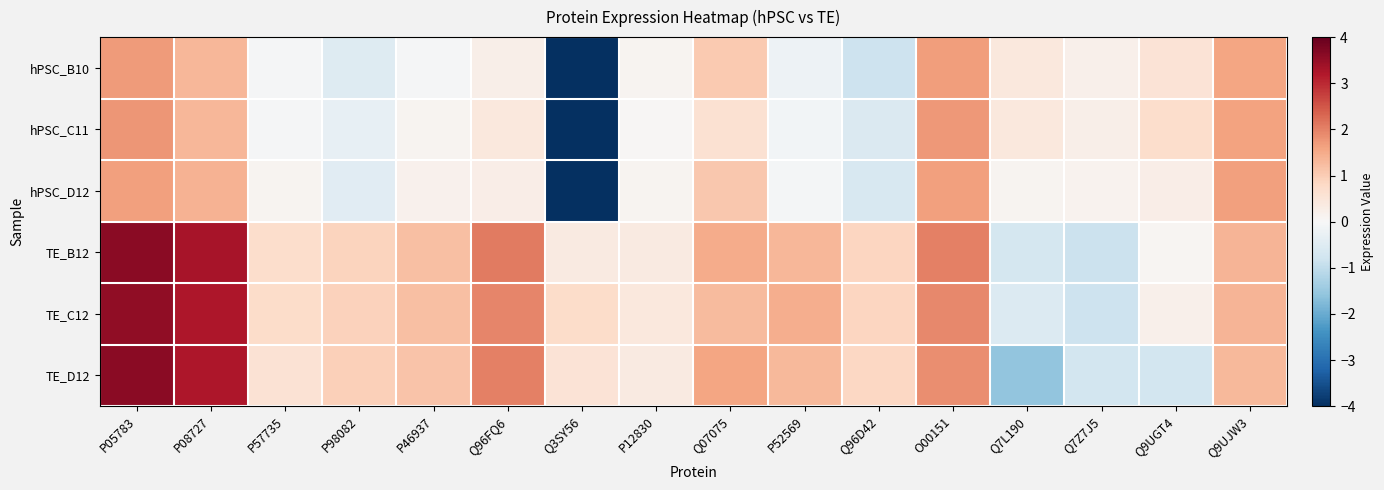

What is the minimum value shown in the chart?

-6.7